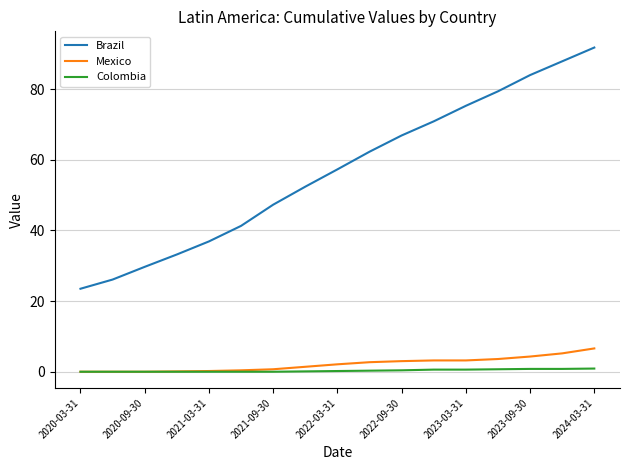

How many categories are shown in the chart?

17